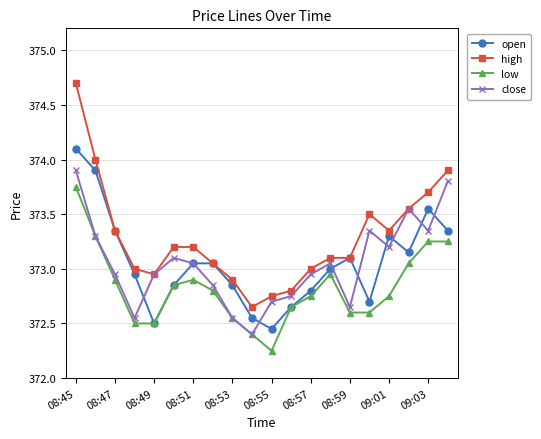

How many lines are shown in the chart?

4